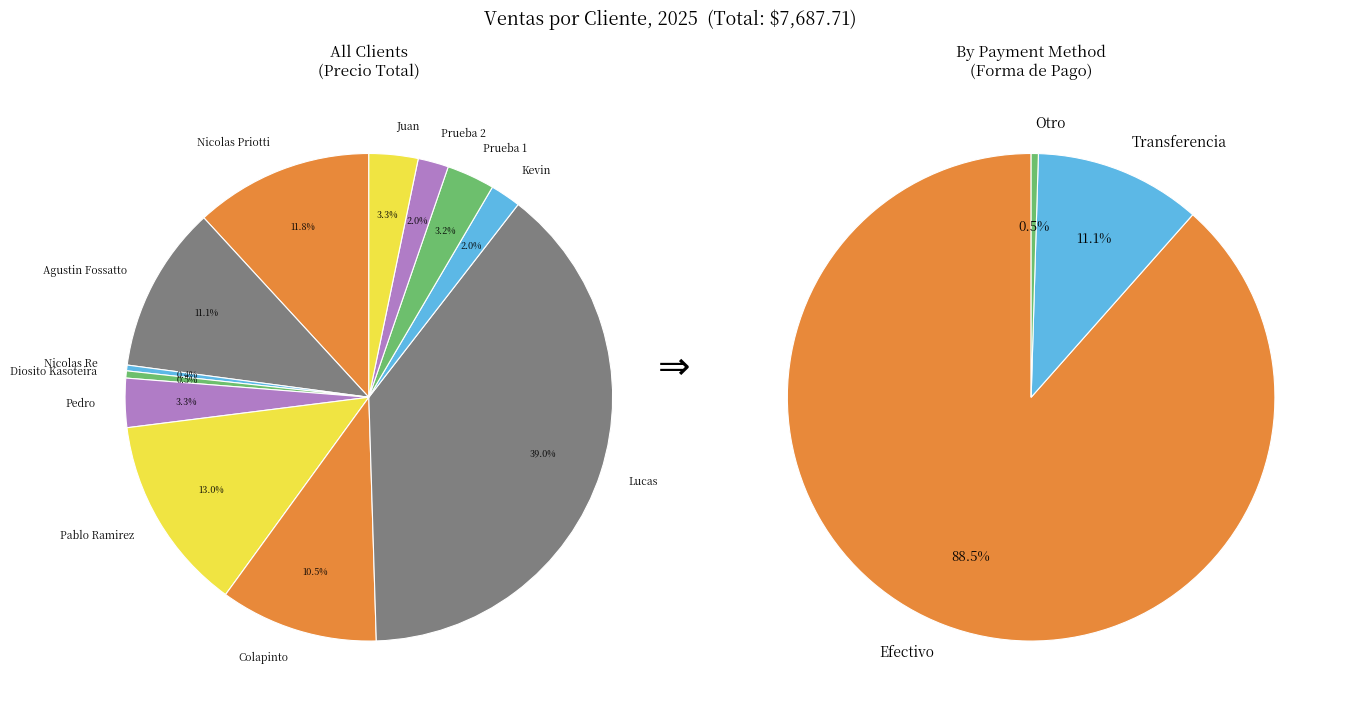

What is the change in value from Nicolas Re to Lucas?

+2970.8